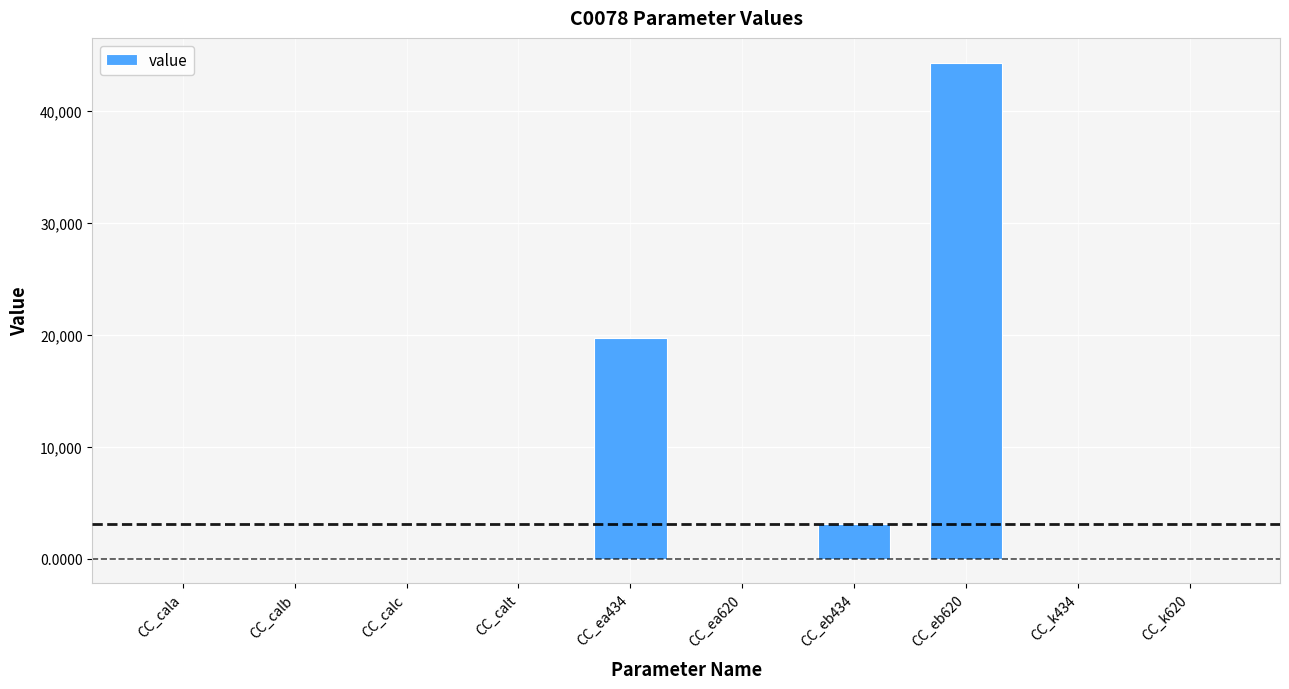

Where is the data nearest to the value 22162?

CC_ea434